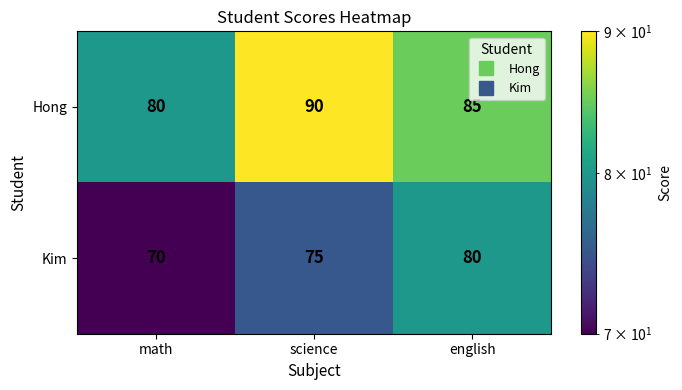

Rank the series by their maximum value, from highest to lowest.

Hong, Kim